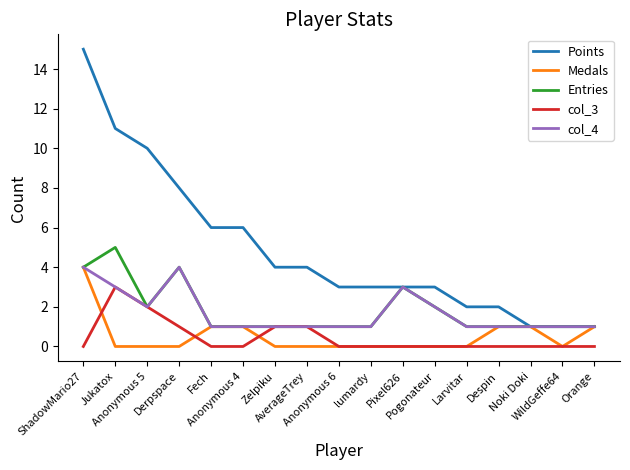

What is the greatest value displayed?

15